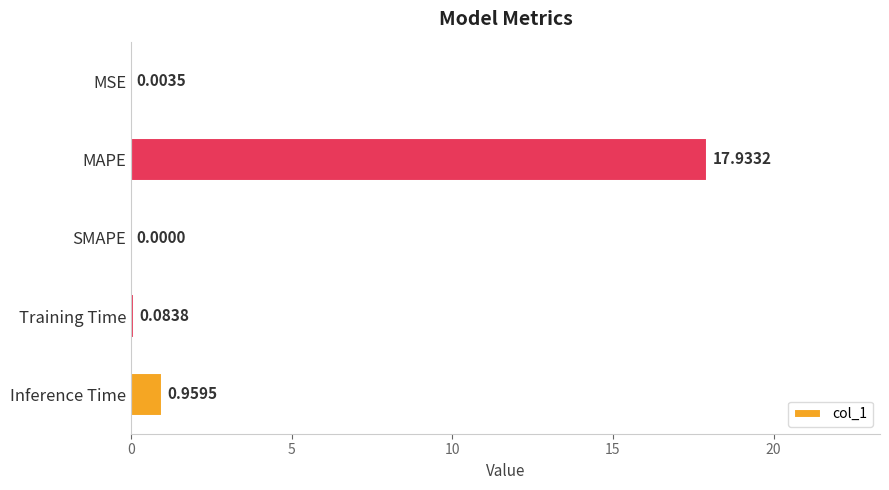

How many categories are shown in the chart?

5